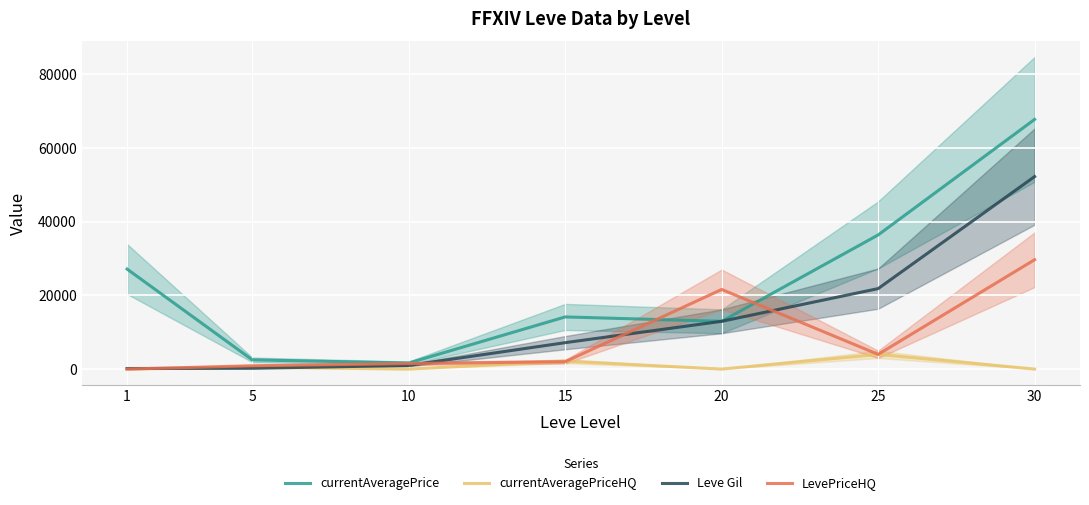

True or false: currentAveragePriceHQ and currentAveragePrice cross at least once.

False